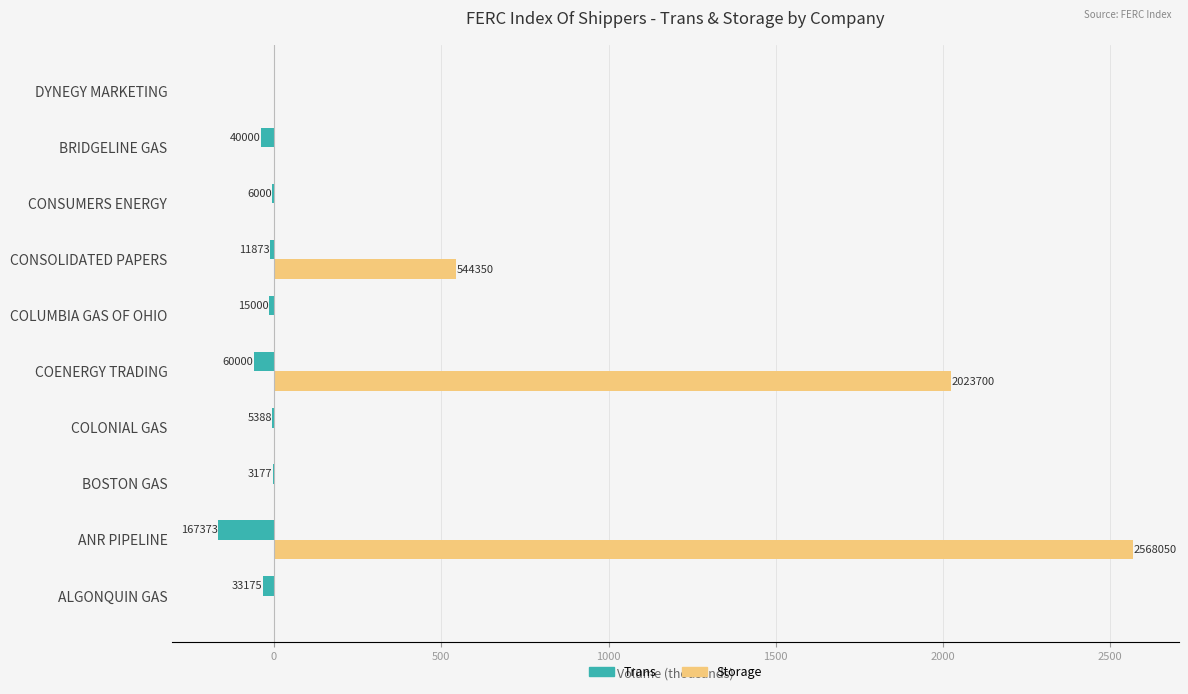

Rank the series by their maximum value, from lowest to highest.

Trans, Storage